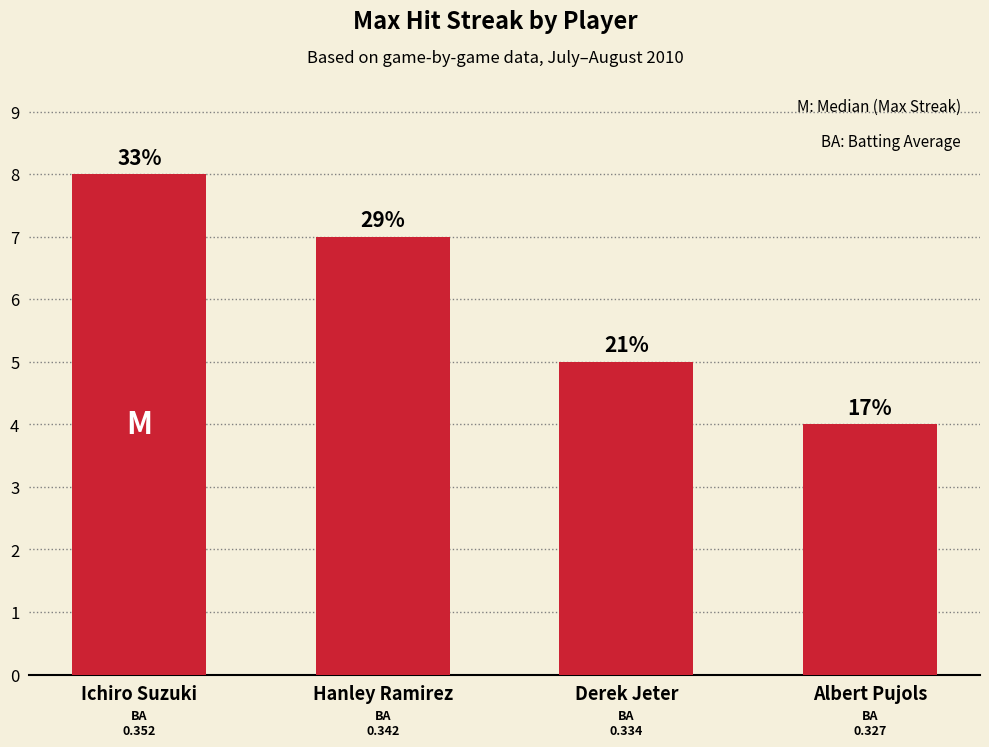

How many bars are there in total?

4